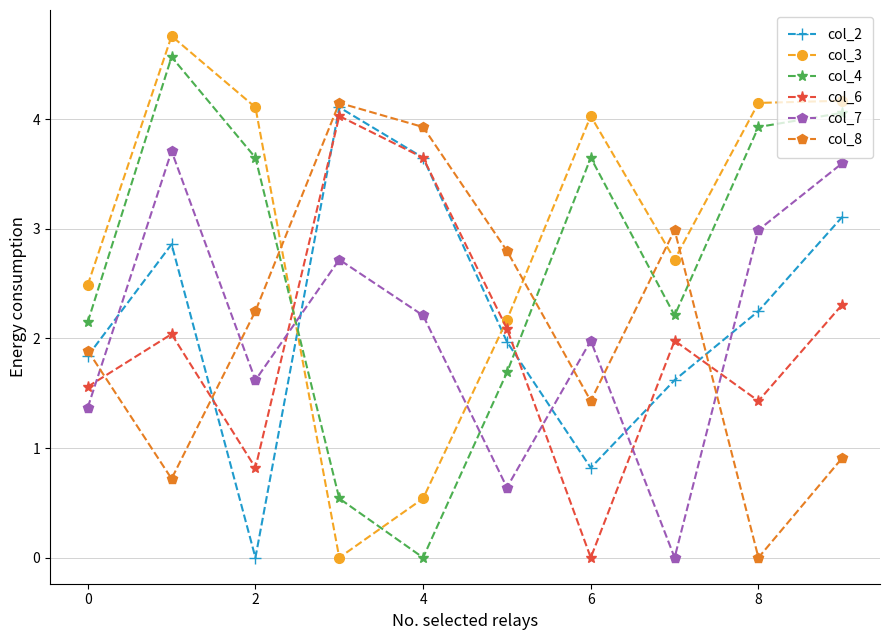

What are all the series names shown in the legend?

col_2, col_3, col_4, col_6, col_7, col_8